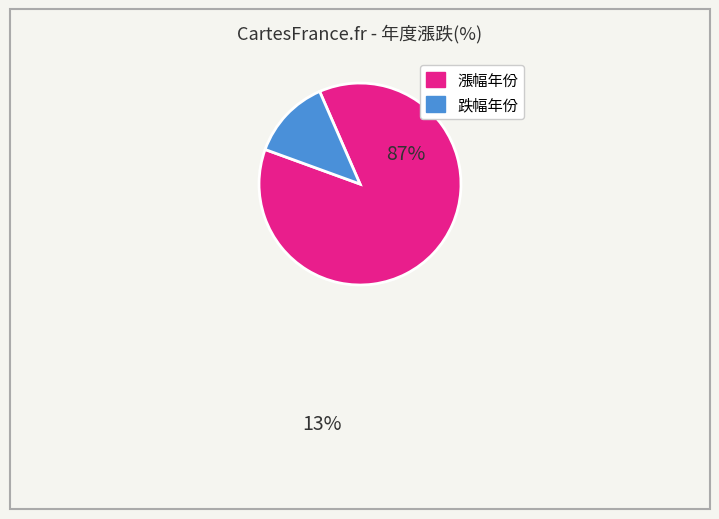

Is there a majority slice in this chart?

Yes